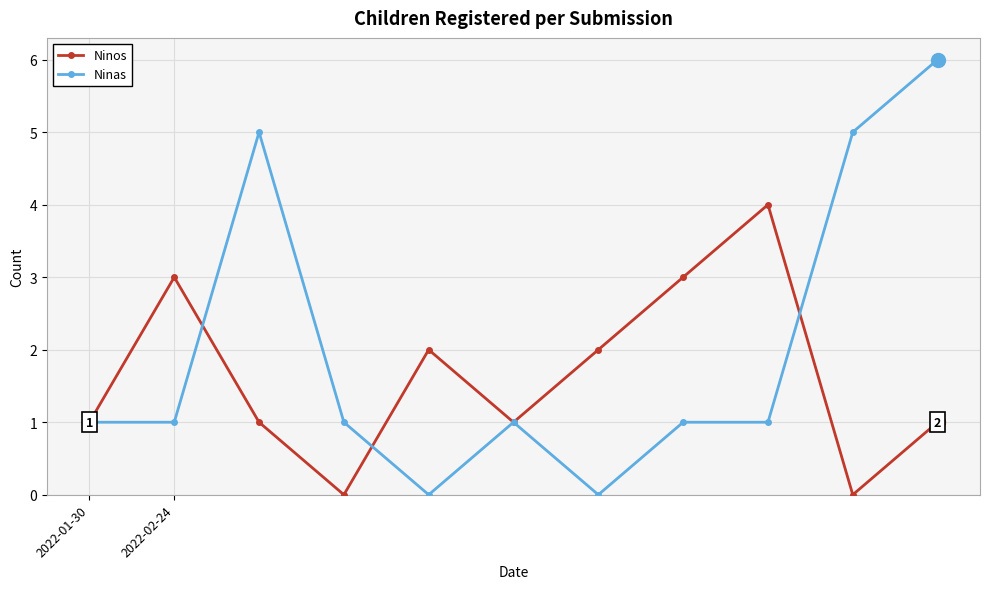

Rank the series by their average value, from lowest to highest.

Ninos, Ninas